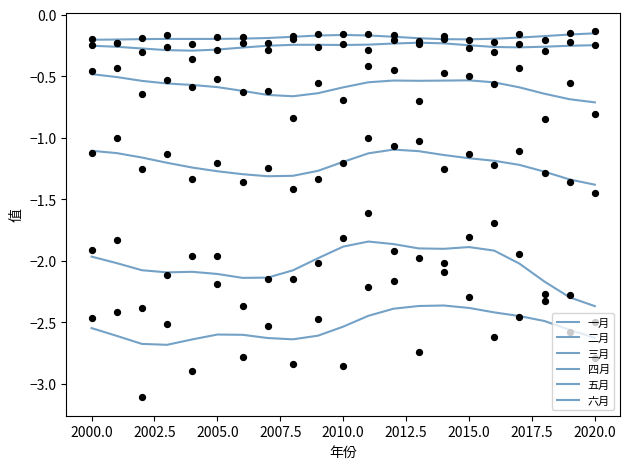

At how many categories does at least one series exceed -2?

21